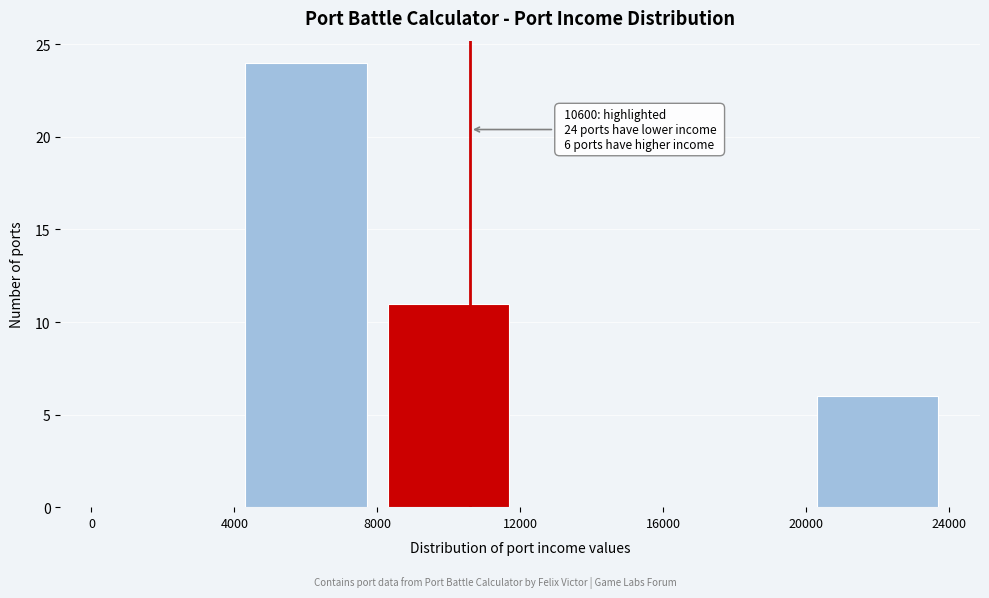

Which range on the x-axis has the tallest bar?

4000 to 8000